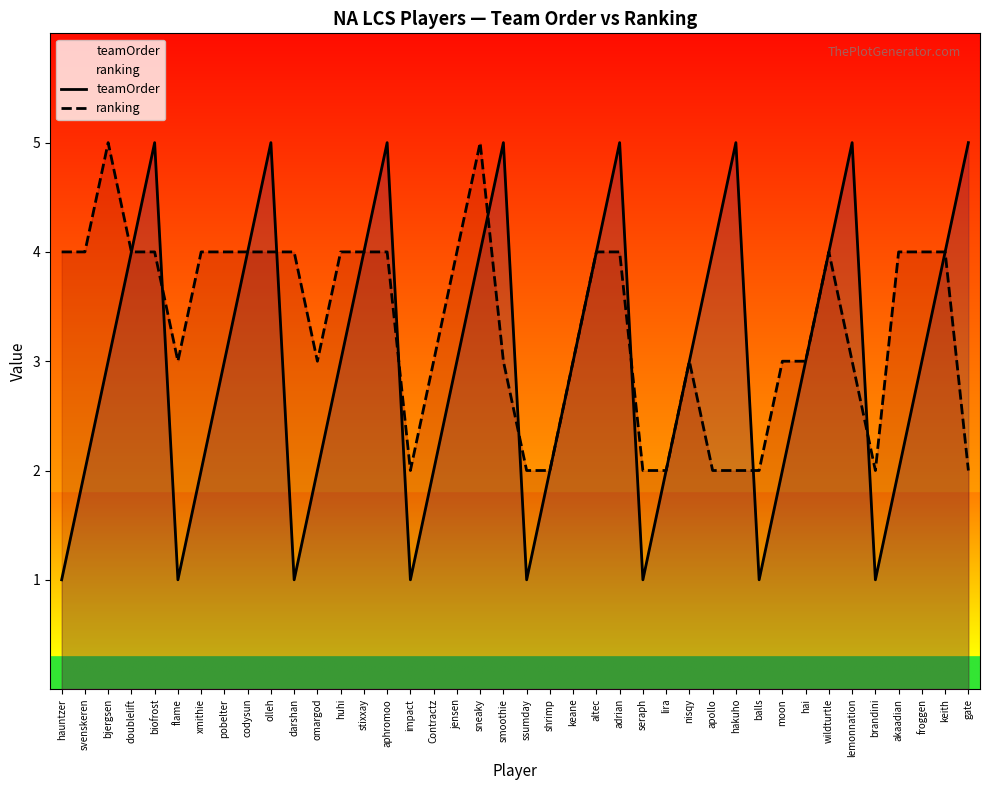

How many interior local peaks does the teamOrder series have?

7